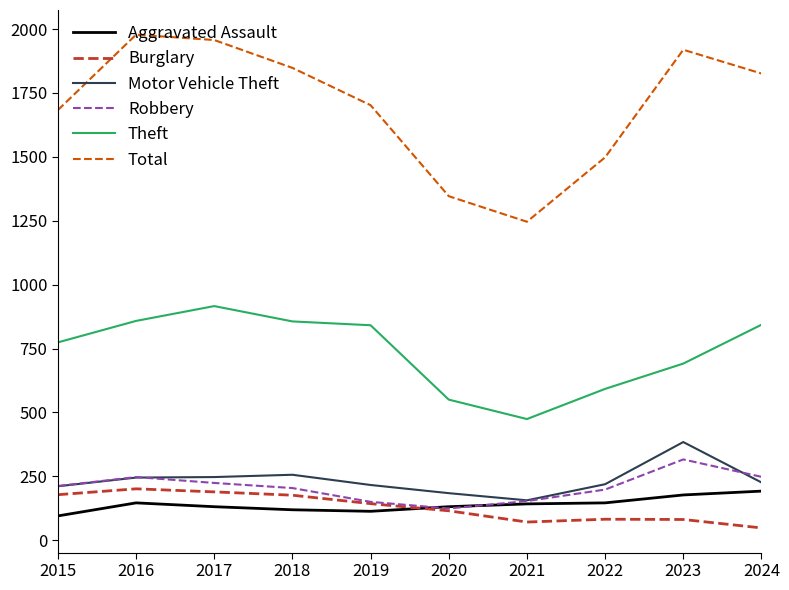

True or false: Total has a value of 2041 at 2022.

False